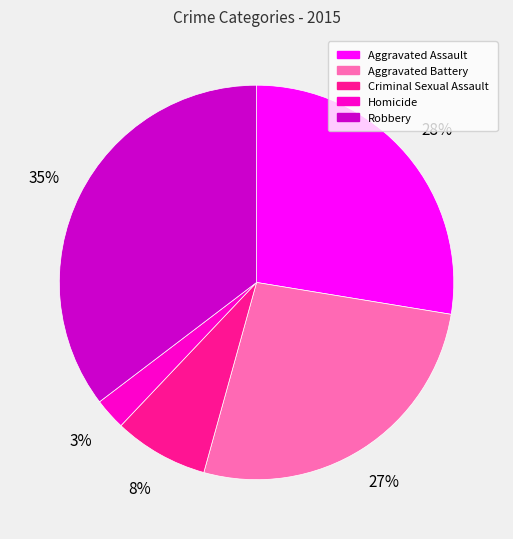

Which category has the biggest portion of the pie?

Robbery